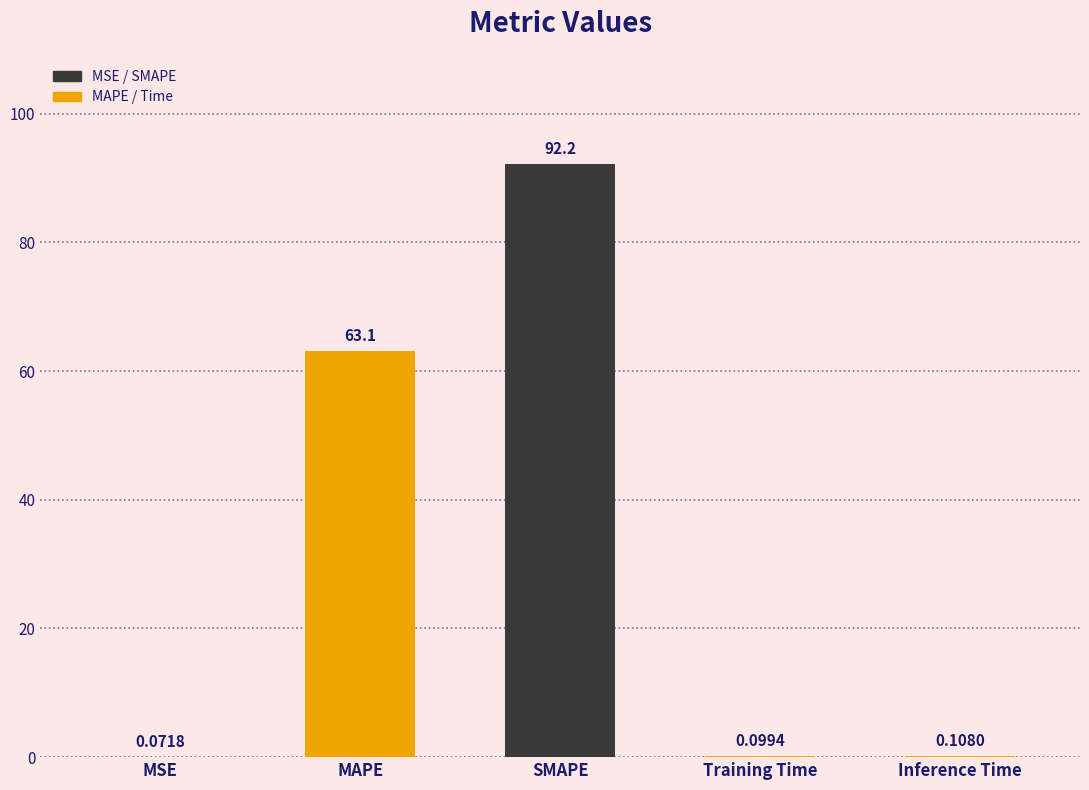

Are the bars grouped side by side (vs. stacked)?

No